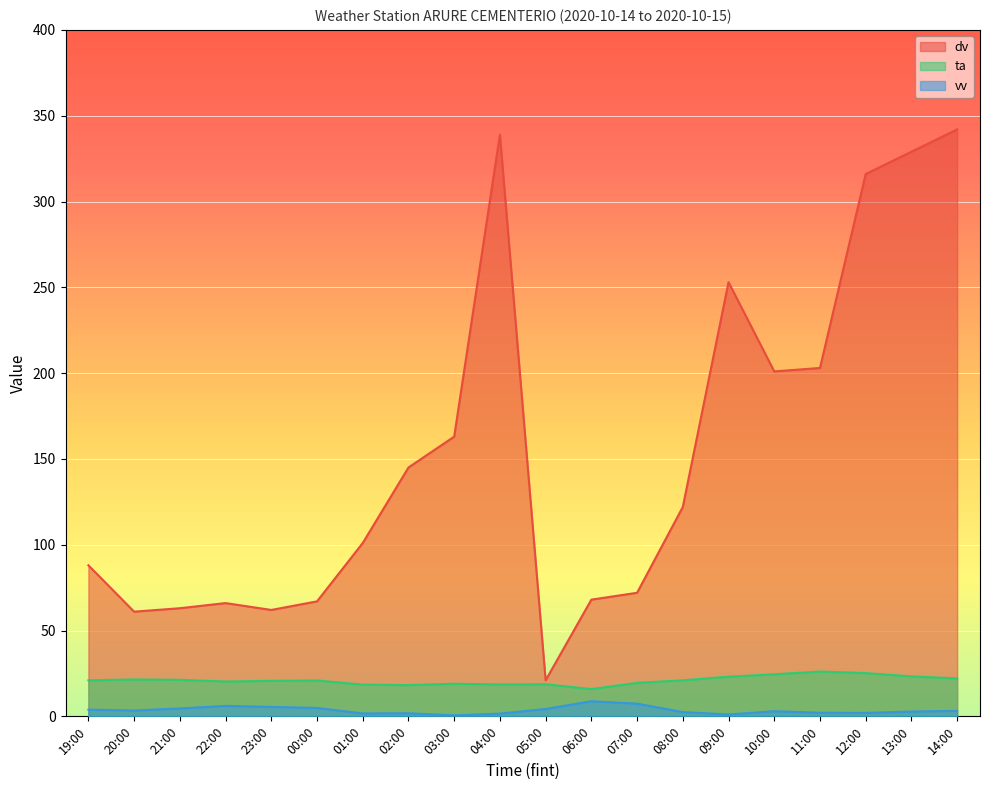

Is it true that dv equals 101.0 at 01:00?

True